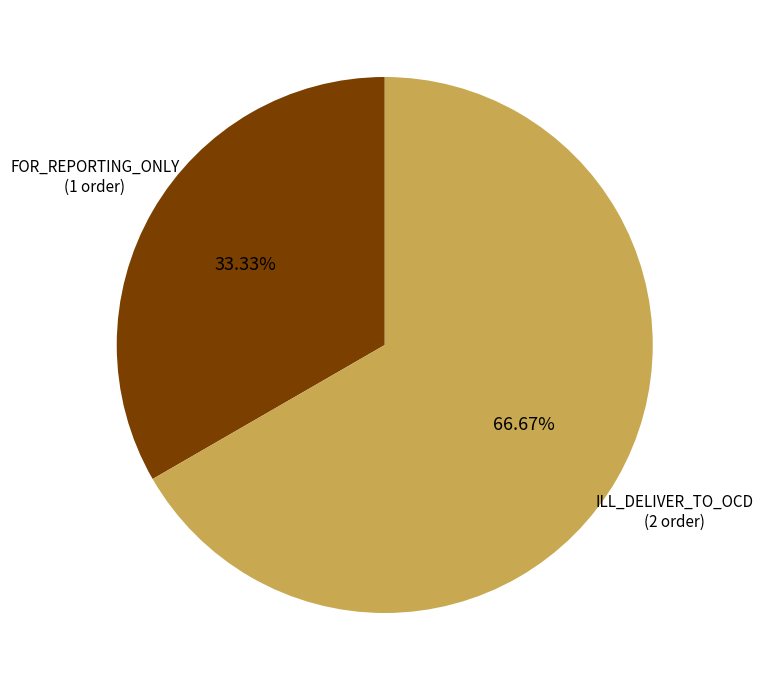

To the nearest percent, what portion does ILL_DELIVER_TO_OCD represent?

67%